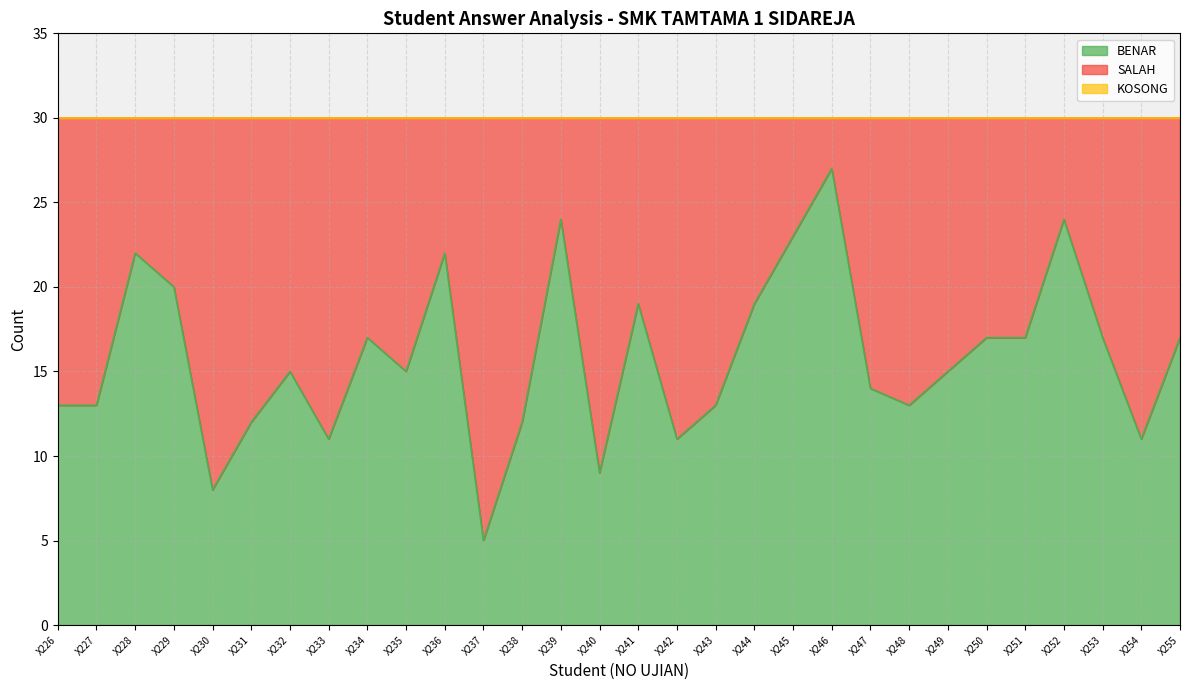

Where is KOSONG nearest to the value 0?

X226